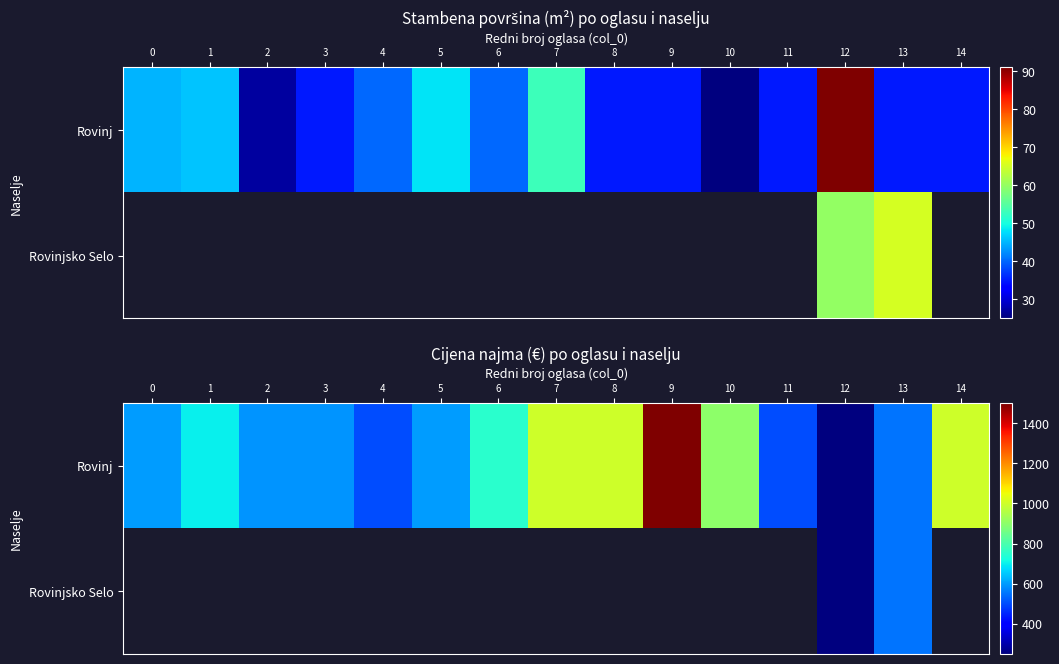

What is the difference between the Rovinj values at 5 and 2?

10.0